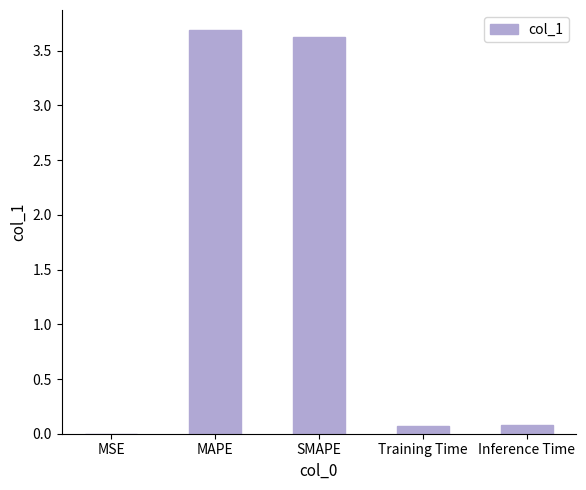

What is the approximate value at SMAPE?

3.6